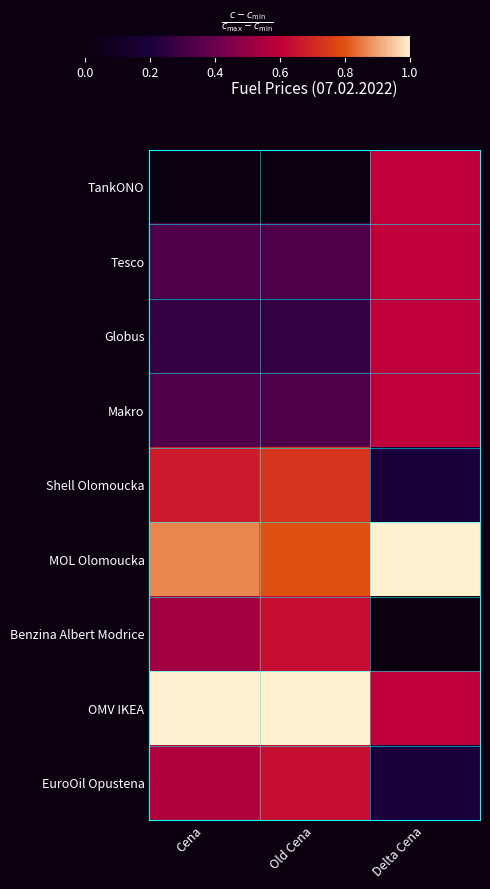

Reading left to right, extract all data points from this chart.

TankONO: Cena=0.0	Old Cena=0.0	Delta Cena=0.6
Tesco: Cena=0.3	Old Cena=0.3	Delta Cena=0.6
Globus: Cena=0.3	Old Cena=0.3	Delta Cena=0.6
Makro: Cena=0.3	Old Cena=0.3	Delta Cena=0.6
Shell Olomoucka: Cena=0.7	Old Cena=0.7	Delta Cena=0.2
MOL Olomoucka: Cena=0.9	Old Cena=0.8	Delta Cena=1.0
Benzina Albert Modrice: Cena=0.5	Old Cena=0.6	Delta Cena=0.0
OMV IKEA: Cena=1.0	Old Cena=1.0	Delta Cena=0.6
EuroOil Opustena: Cena=0.6	Old Cena=0.6	Delta Cena=0.2